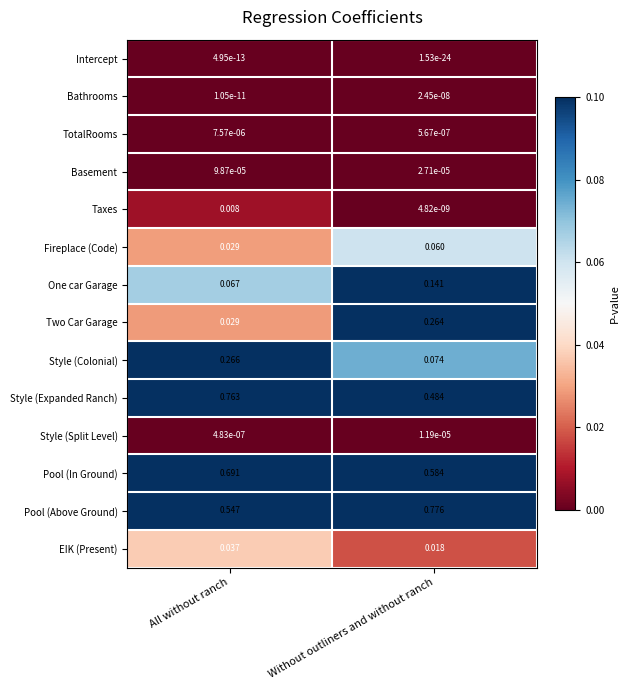

Rank the series at Without outliners and without ranch from highest to lowest value.

Pool (Above Ground), Pool (In Ground), Style (Expanded Ranch), Two Car Garage, One car Garage, Style (Colonial), Fireplace (Code), EIK (Present), Basement, Style (Split Level), TotalRooms, Bathrooms, Taxes, Intercept